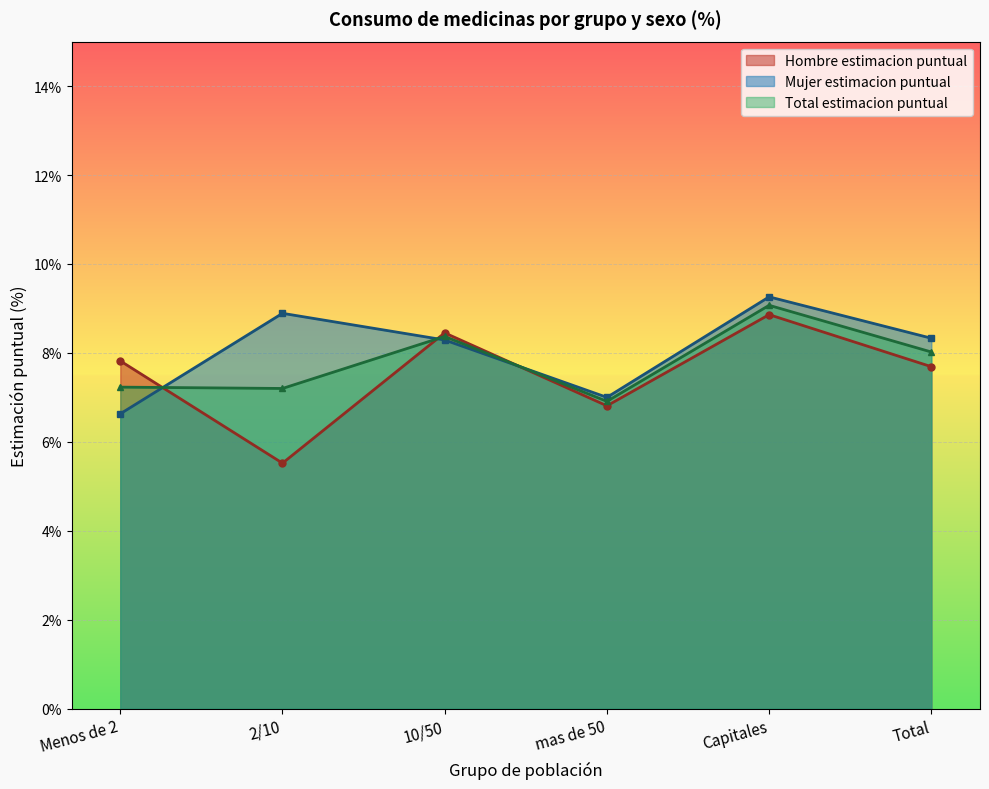

What is the greatest value displayed?

9.3